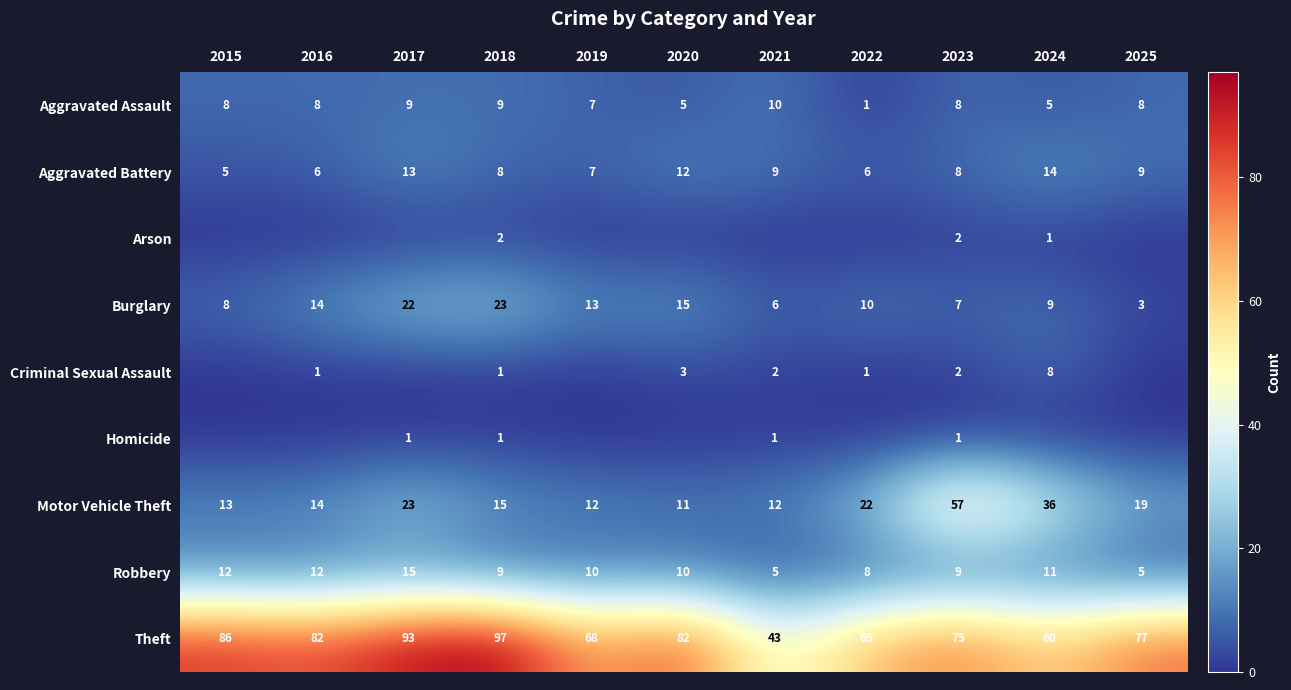

Which has a higher value, 2019 or 2020?

2019